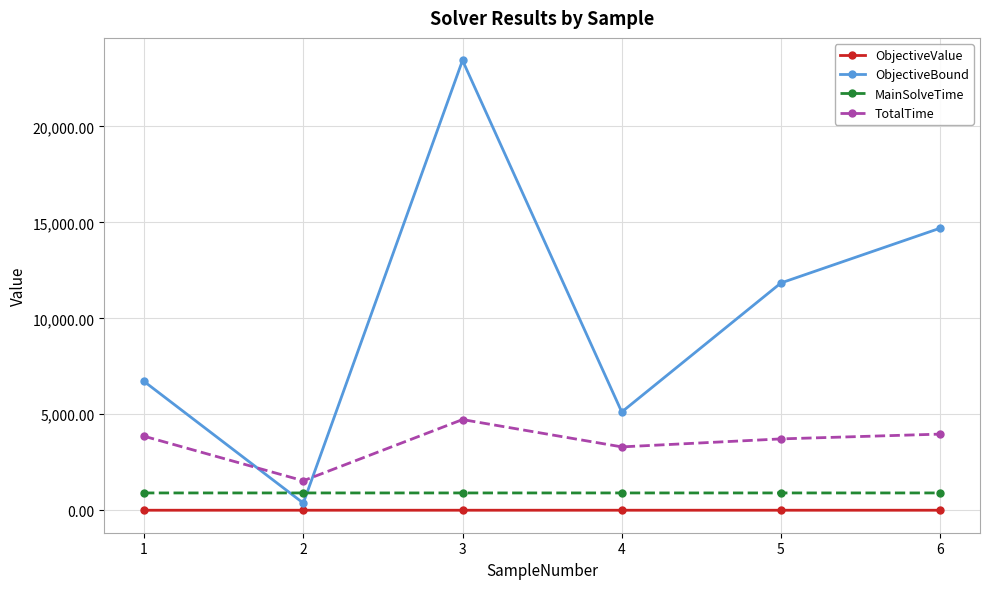

What is the average value of the ObjectiveBound series?

10363.8